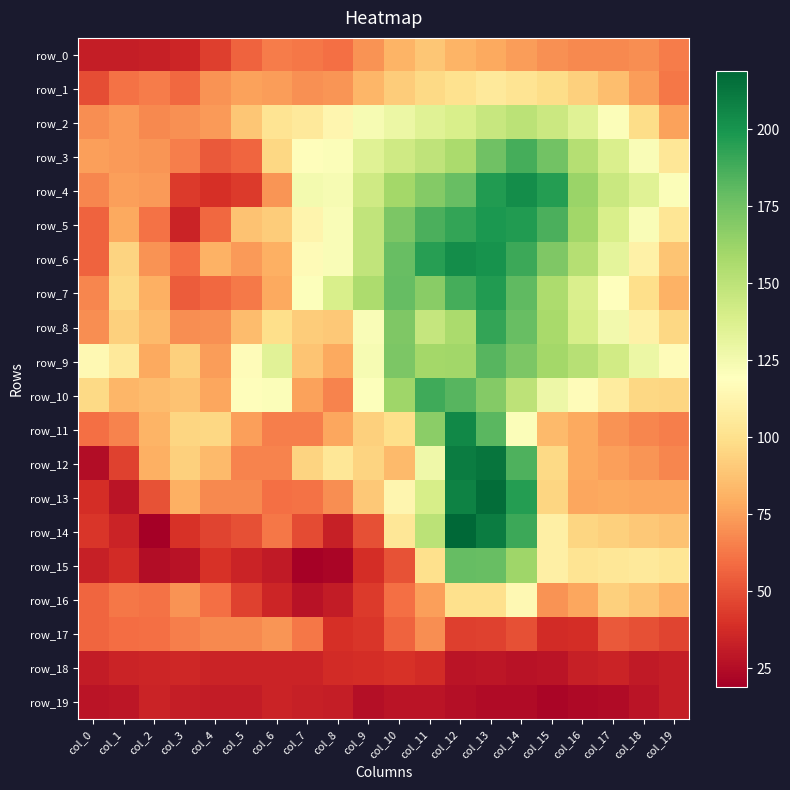

What is the minimum value for row_15?

20